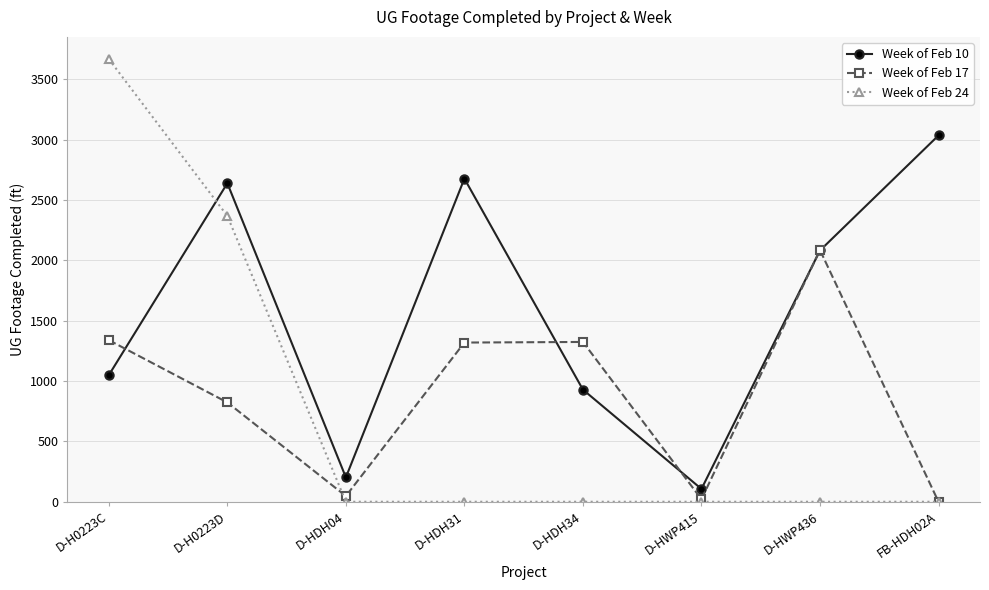

Is it true that Week of Feb 24 equals 0 at D-HWP436?

True